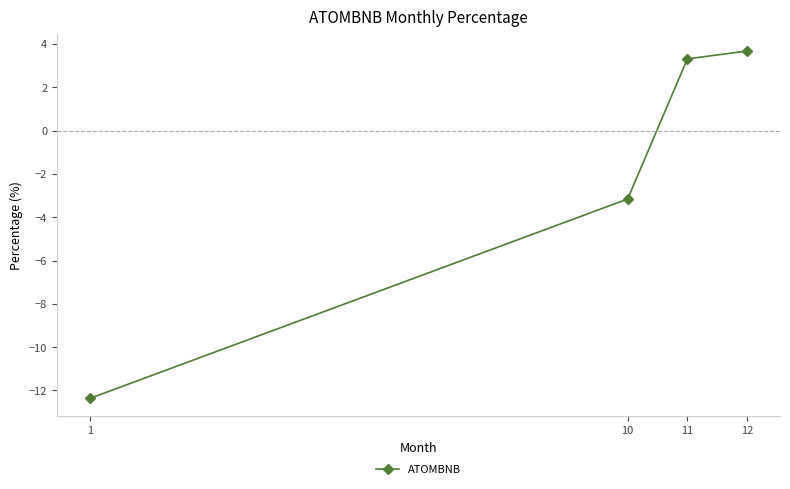

The value at 11 is 3.3. True or false?

True